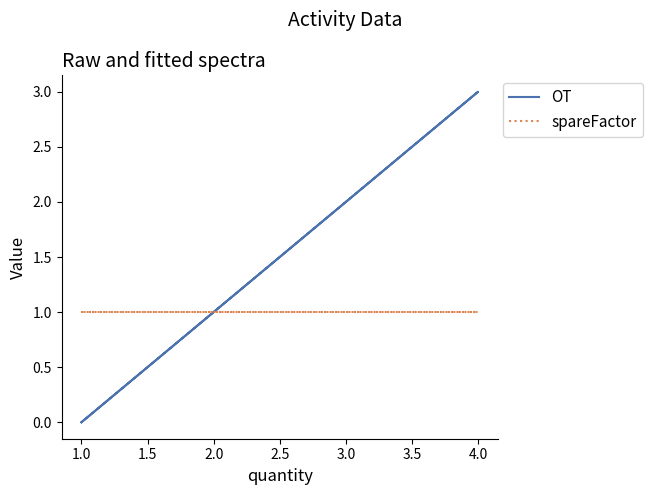

What are all the series names shown in the legend?

OT, spareFactor